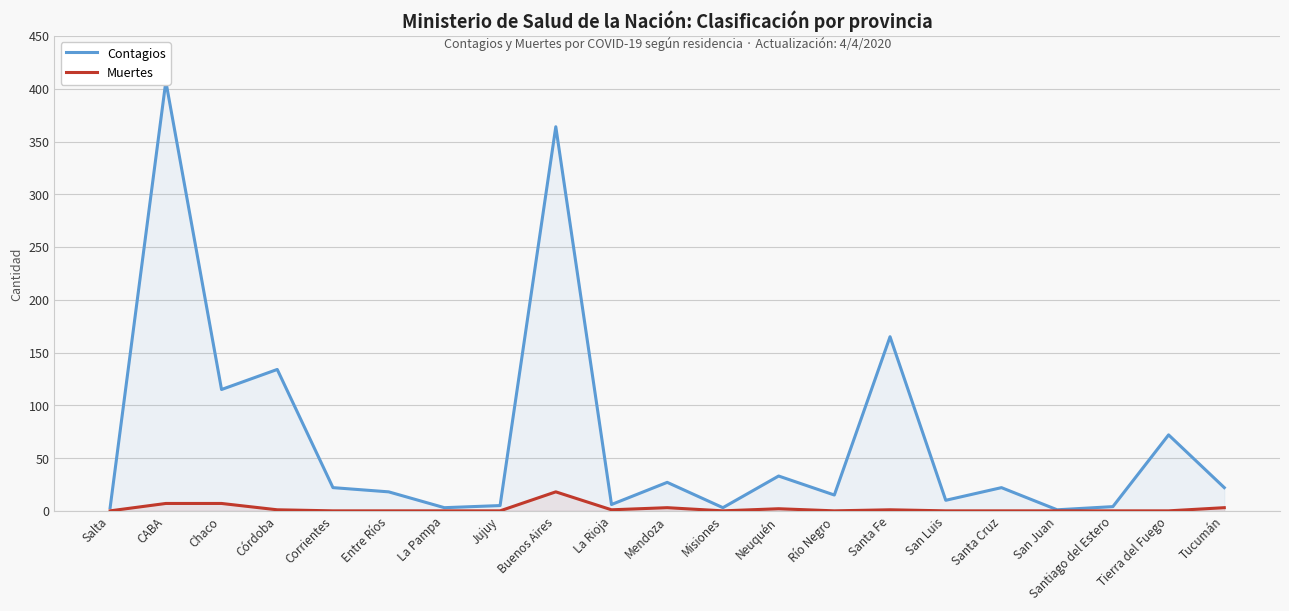

How many data points in Contagios are above 22?

8